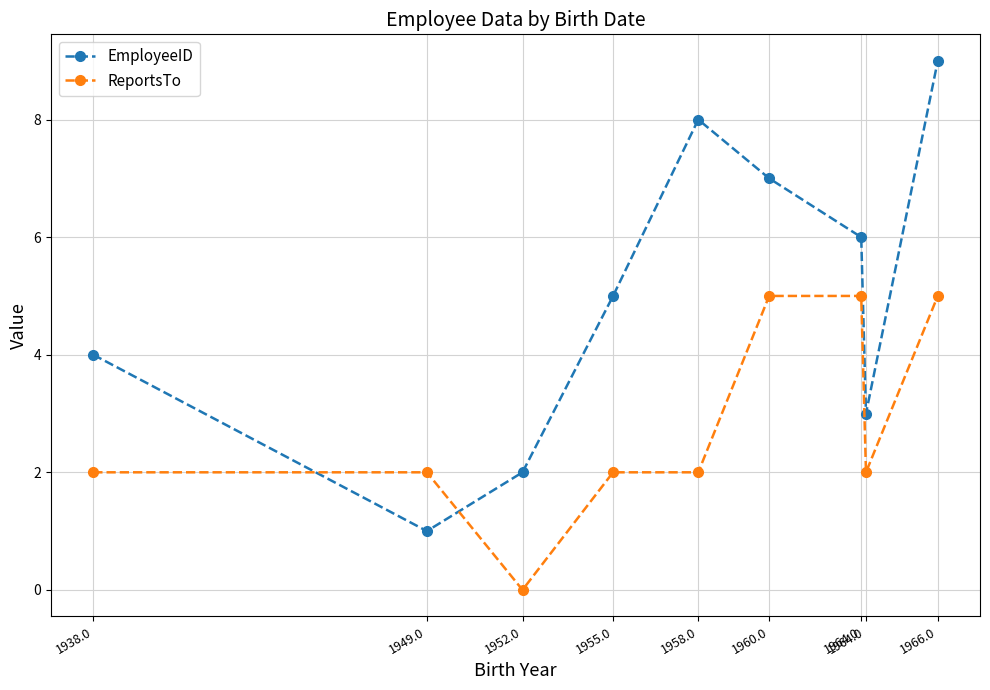

How many lines are shown in the chart?

2